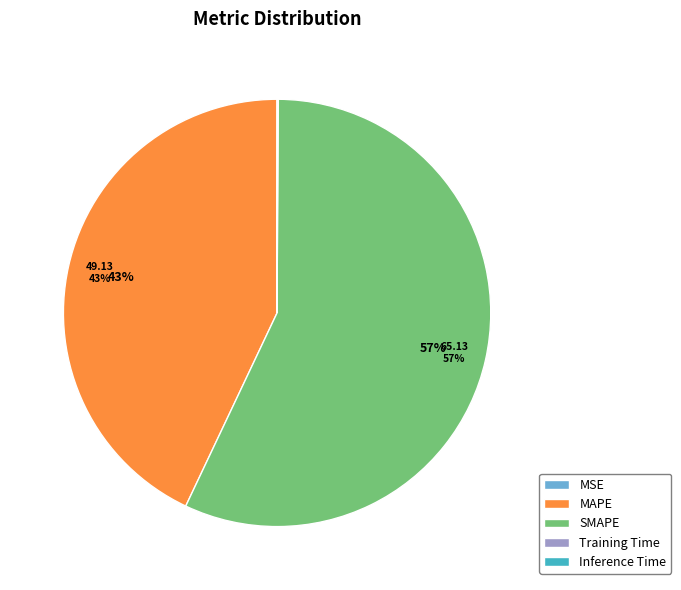

What is the largest slice in the pie chart?

SMAPE